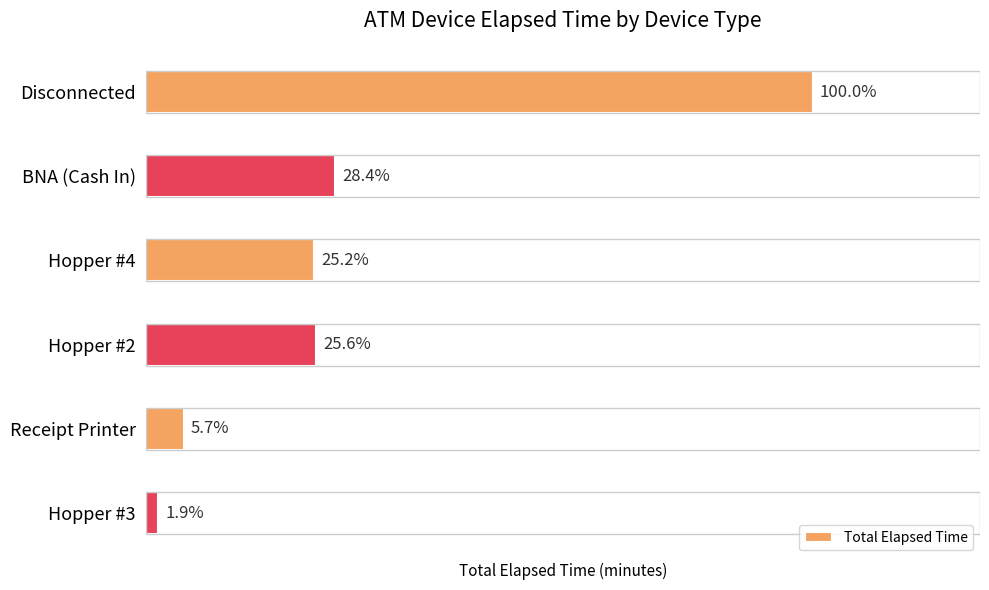

Are the bars horizontal?

Yes